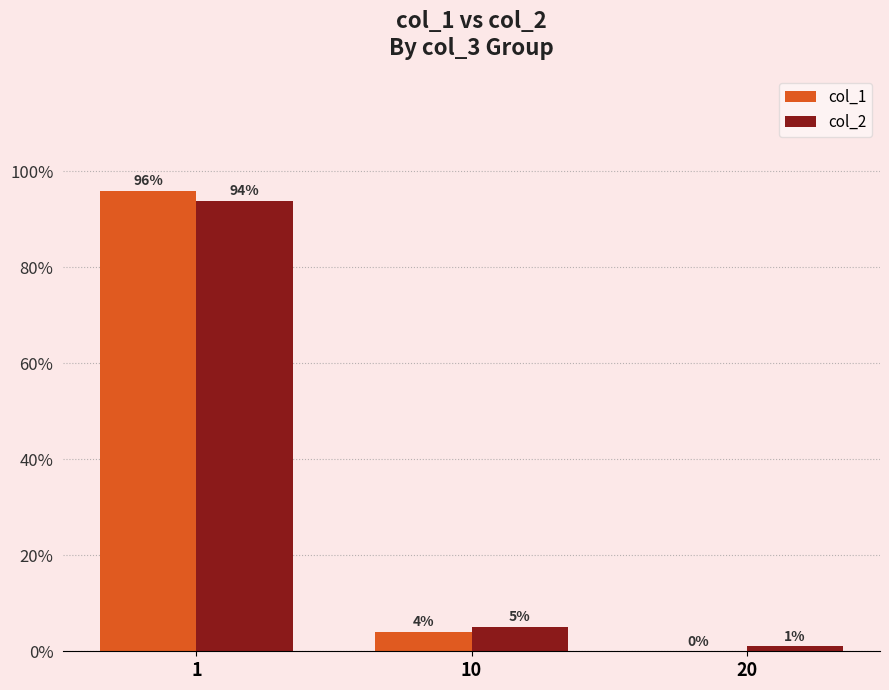

What is the average value of the col_2 series?

33.3